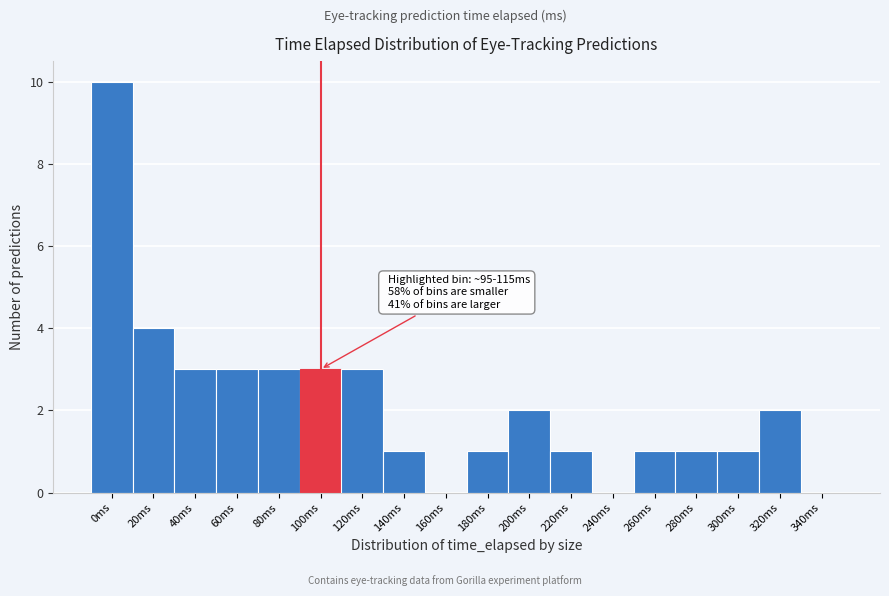

Reading left to right, extract all data points from this chart.

0ms=10	20ms=4	40ms=3	60ms=3	80ms=3	100ms=3	120ms=3	140ms=1	160ms=0	180ms=1	200ms=2	220ms=1	240ms=0	260ms=1	280ms=1	300ms=1	320ms=2	340ms=0